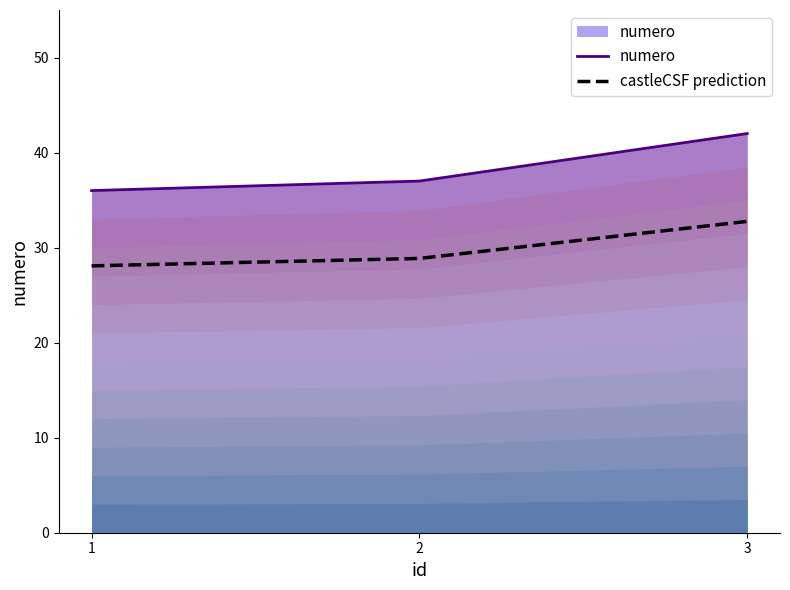

Reading right to left, transcribe all the data shown in this chart.

numero: 42.0	37.0	36.0
castleCSF prediction: 32.8	28.9	28.1